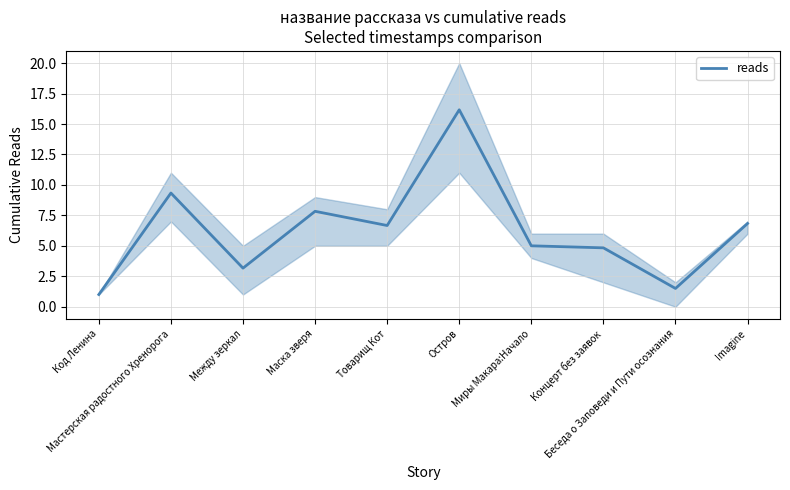

The chart shows a value of 21.1 at Остров. True or false?

False